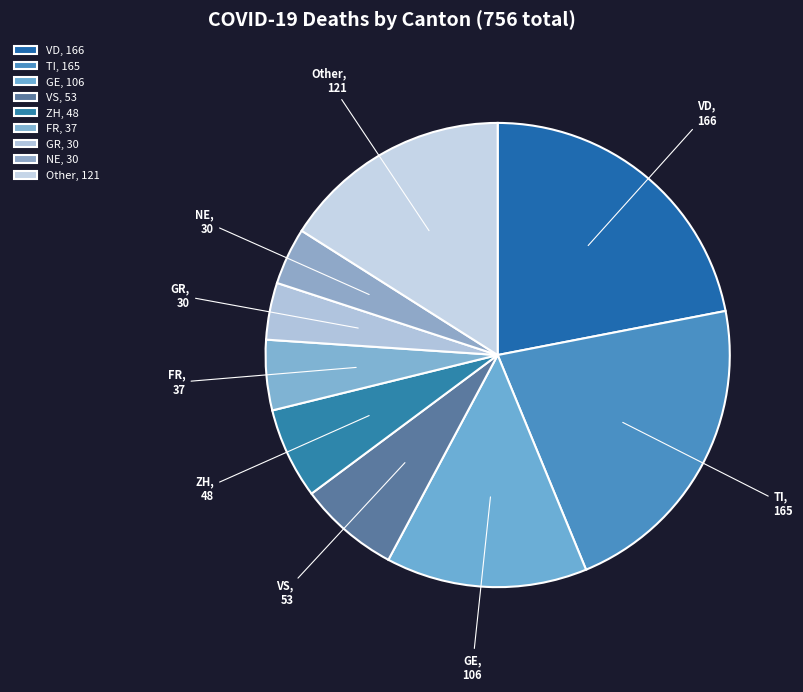

Does any single category account for the majority?

No